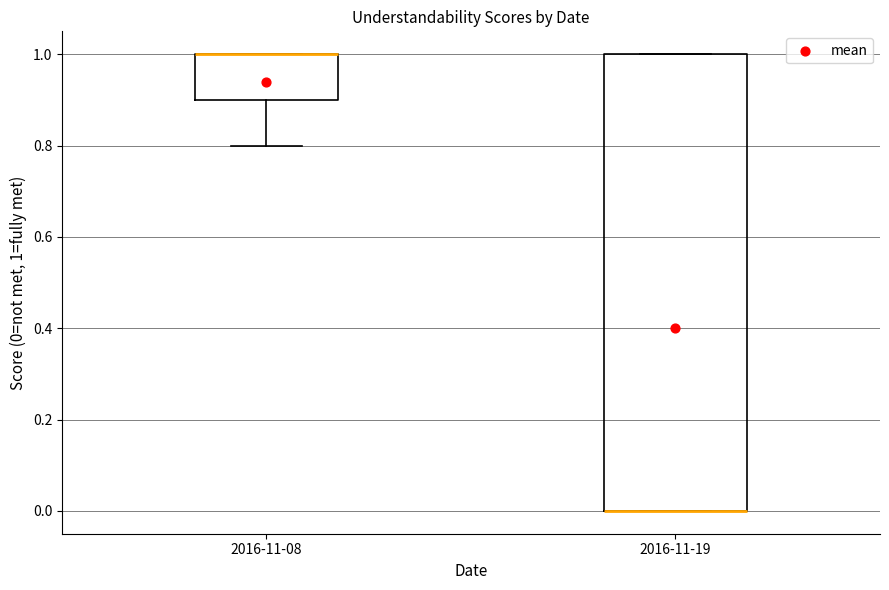

Where is the upper edge of the box for 2016-11-19 on the y-axis? The values are not printed on the chart, so give them approximately, as read against the axis.

1.0